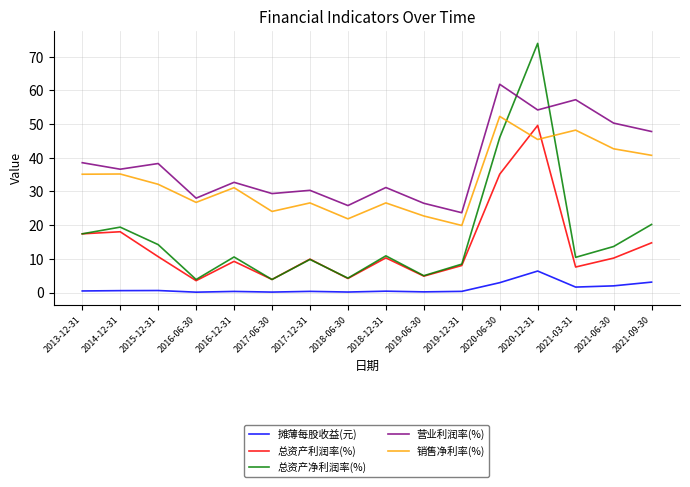

What value does the 总资产利润率(%) series have at 2019-12-31?

8.0